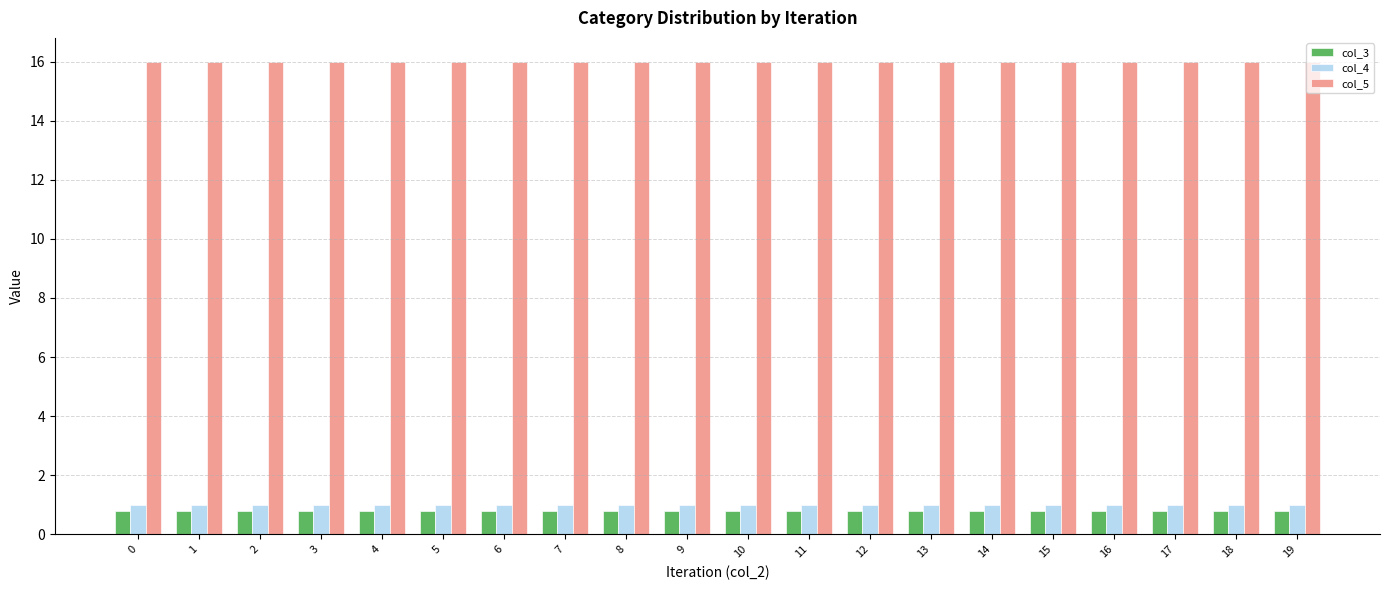

What is the minimum value for col_3?

0.8